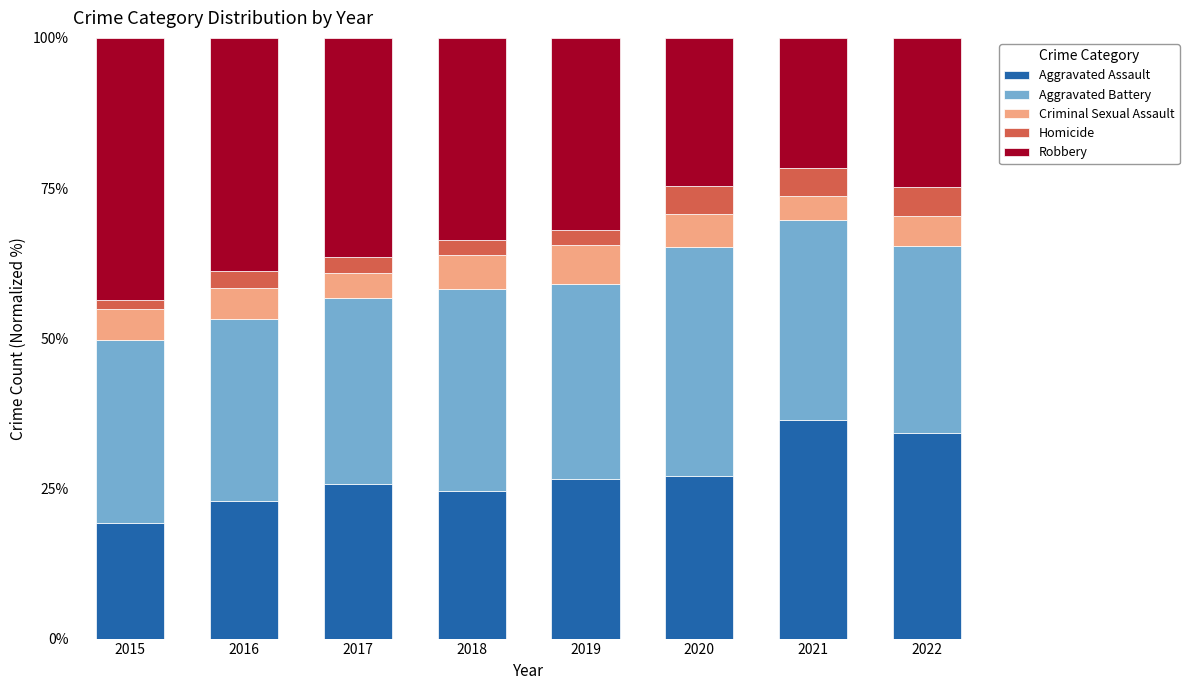

What is the total value across all series at 2016?

100.0